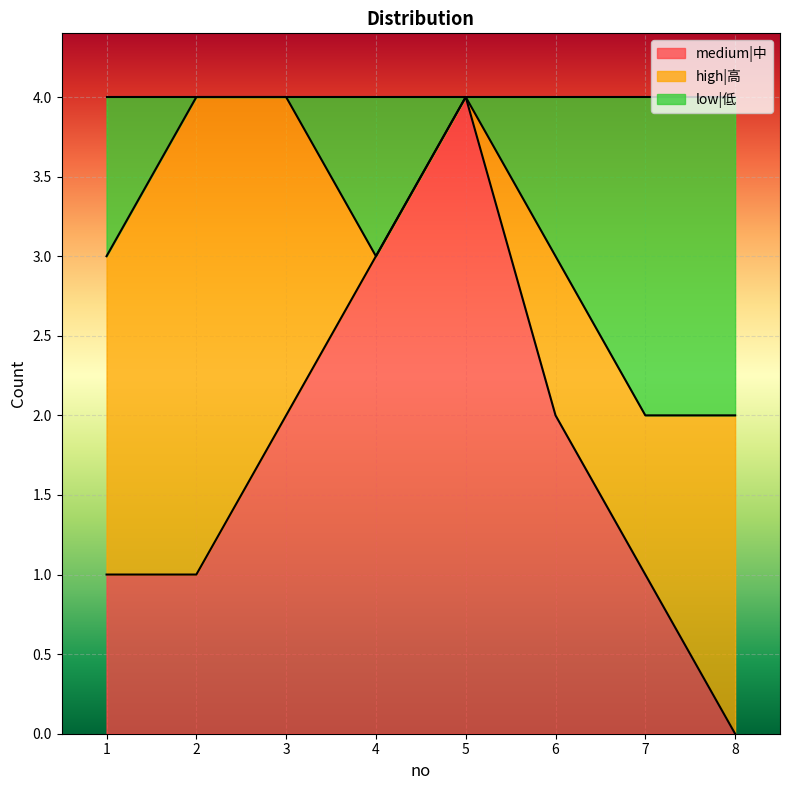

What is the maximum value shown in the chart?

4